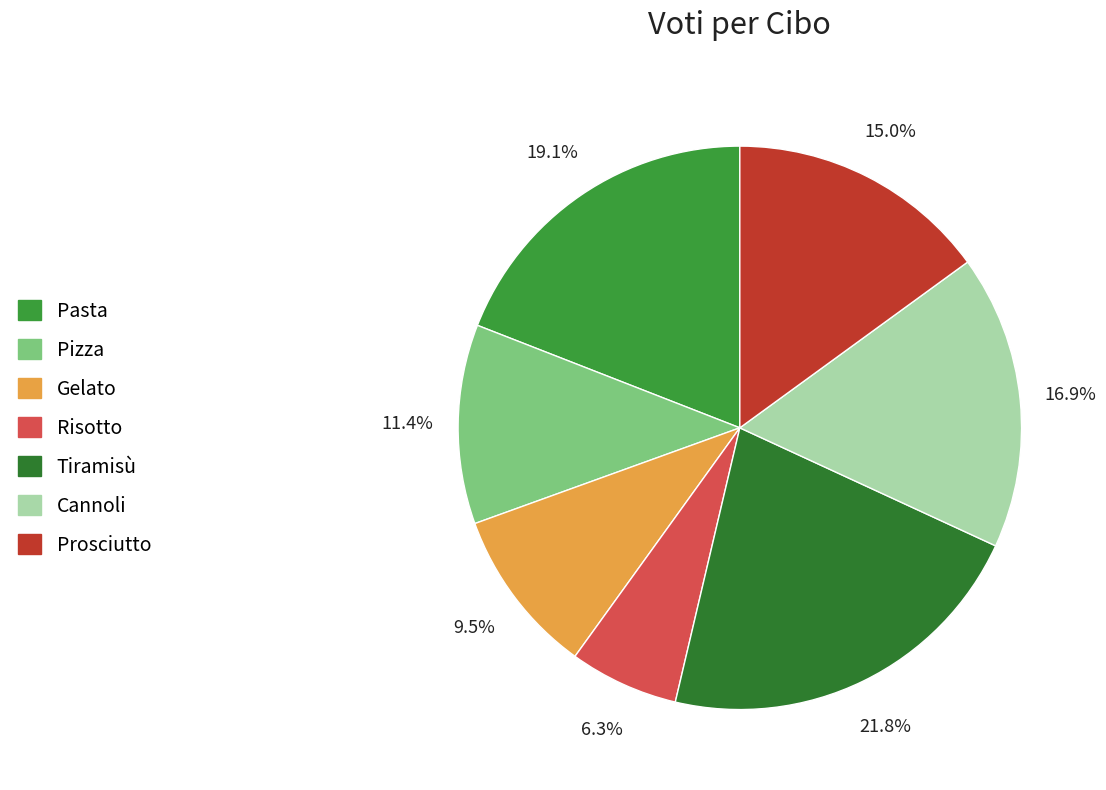

Which category has the biggest portion of the pie?

Tiramisù